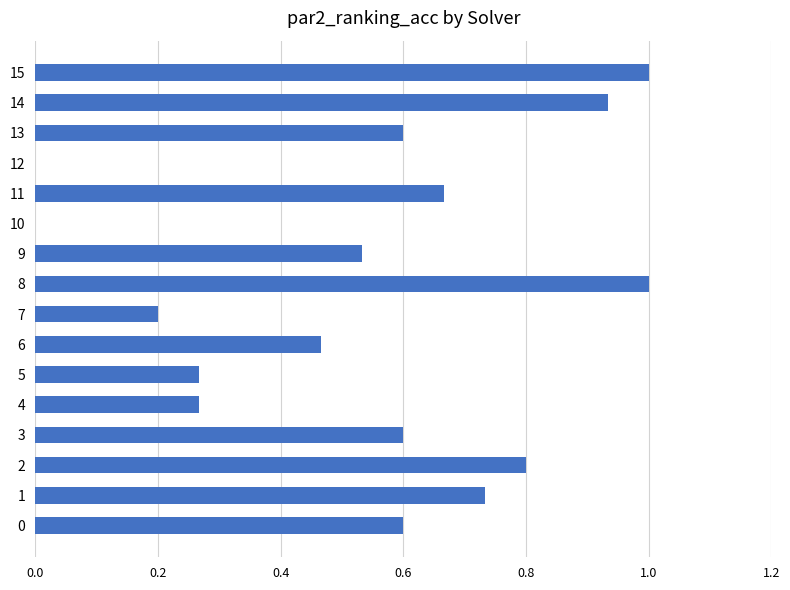

How many distinct data groups are displayed?

1